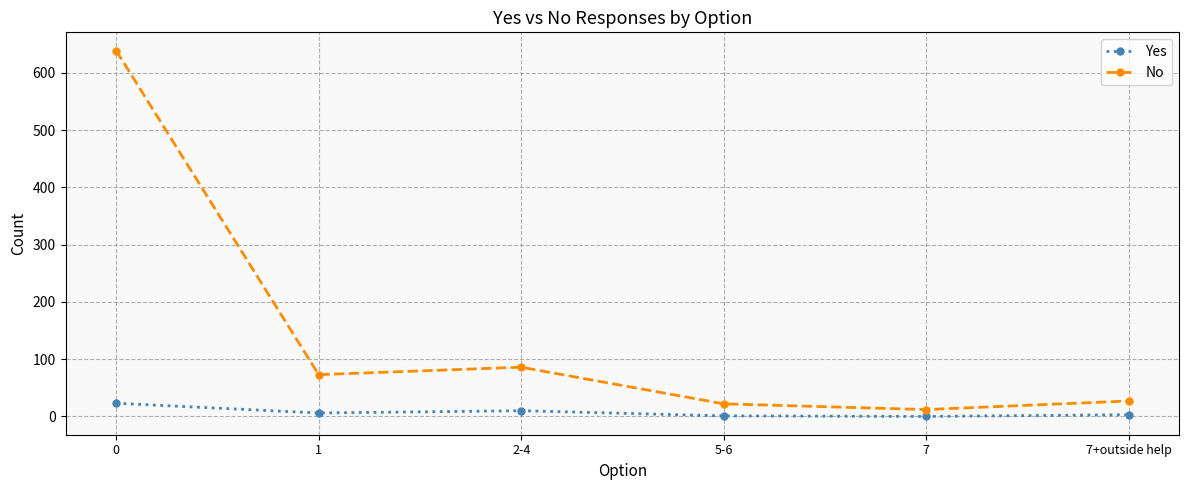

True or false: No and Yes intersect in this chart.

False